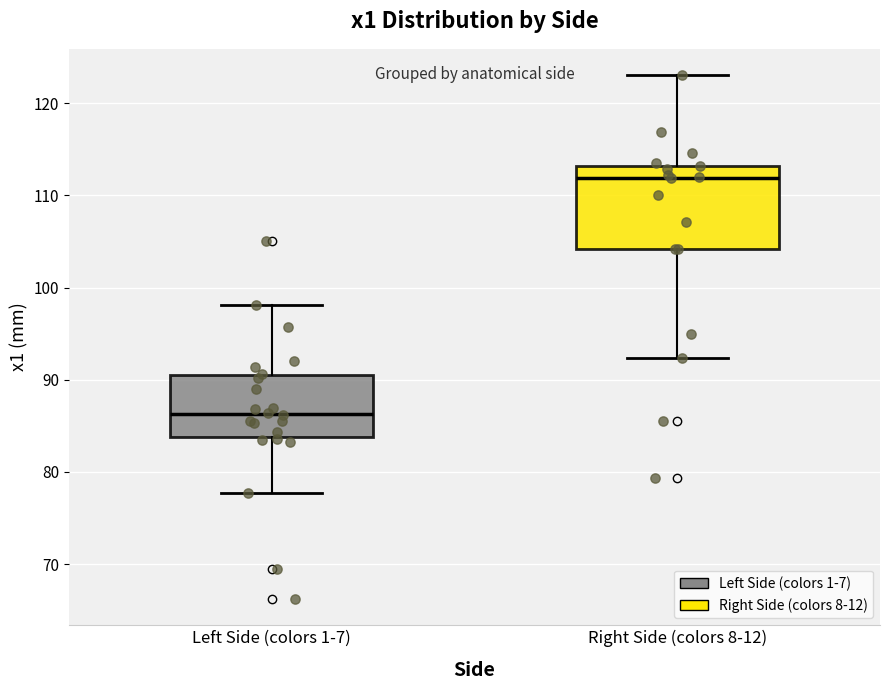

Where does the upper whisker of the box for Right Side (colors 8-12) end on the y-axis? The values are not printed on the chart, so give them approximately, as read against the axis.

123